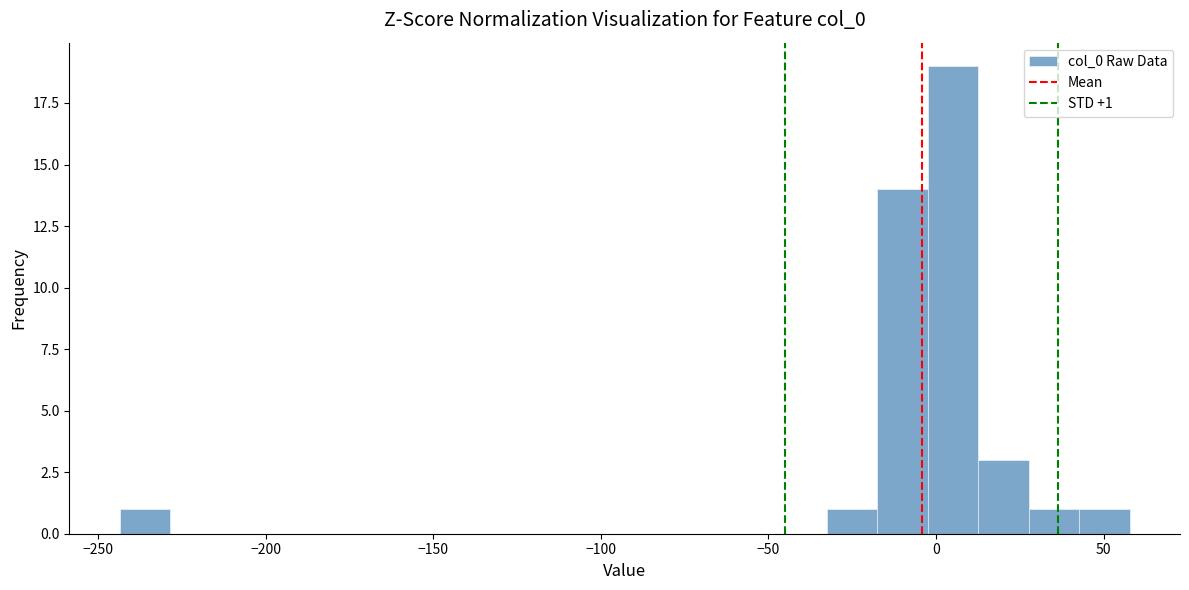

Read against the x-axis, roughly where is the centre of the tallest bar?

5